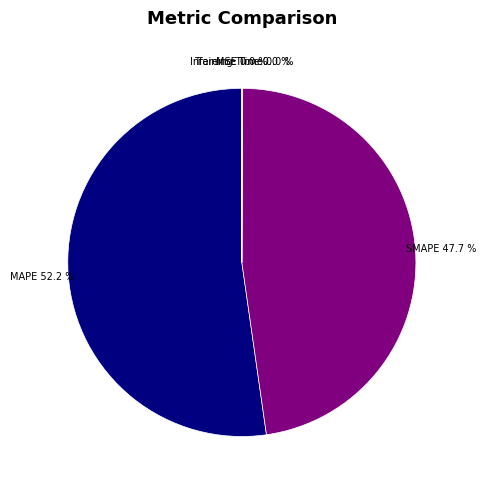

Which slice is the largest?

MAPE